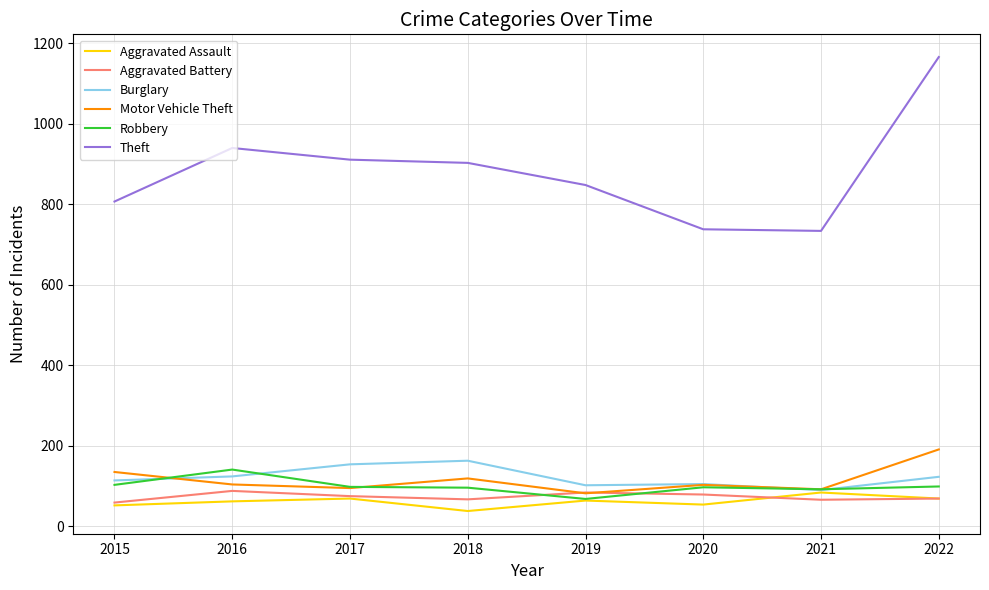

The Robbery series shows 41 at 2018. True or false?

False